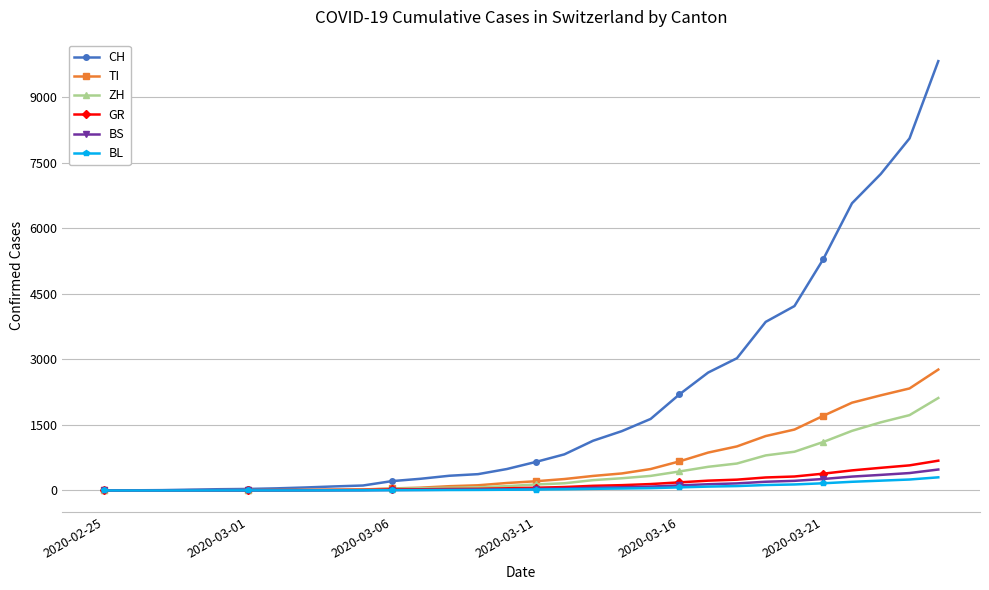

How many lines are shown in the chart?

6